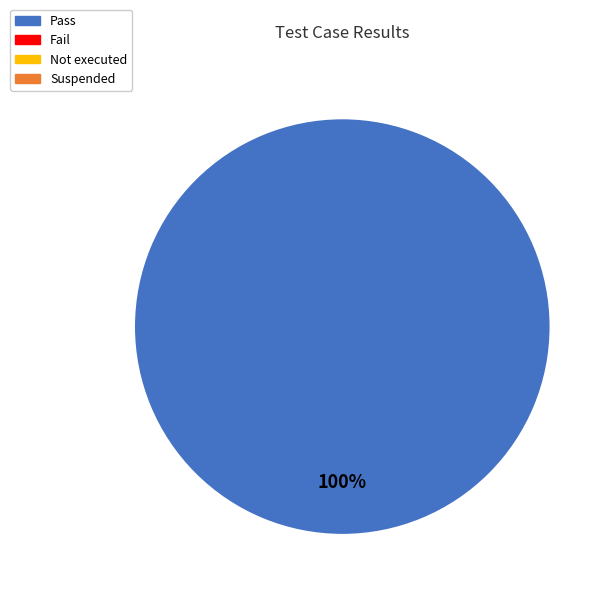

Does any single category account for the majority?

Yes